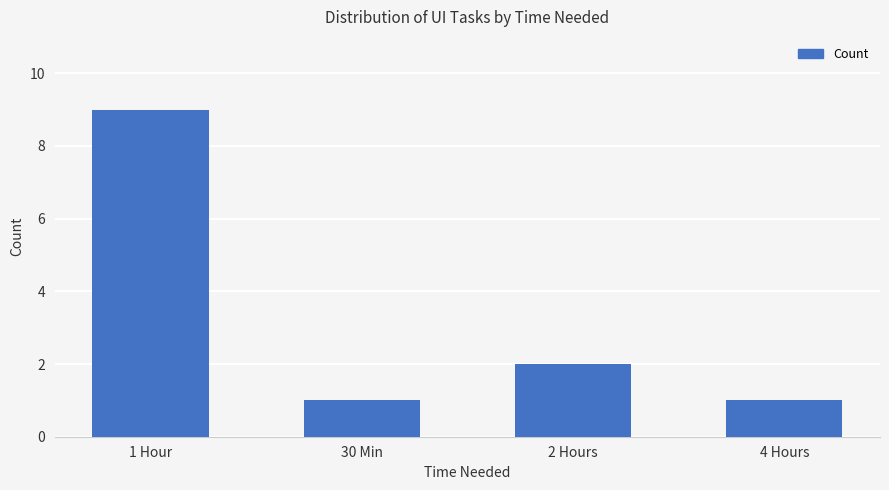

Which has a higher value, 1 Hour or 2 Hours?

1 Hour